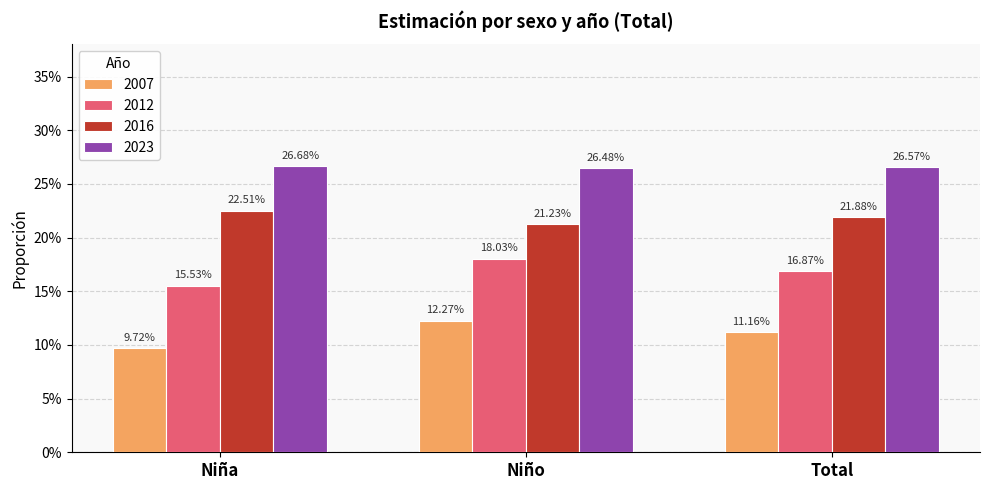

What is the value of the 2016 bar at the 3rd from the left?

0.2